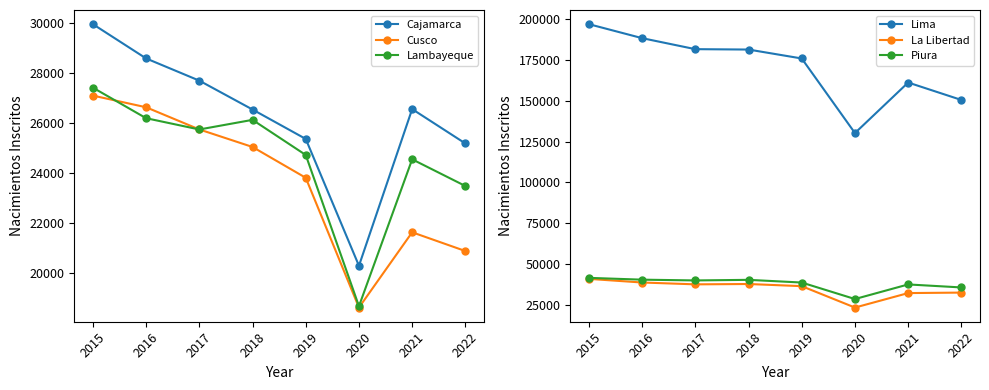

At which label is La Libertad closest to 32108?

2021